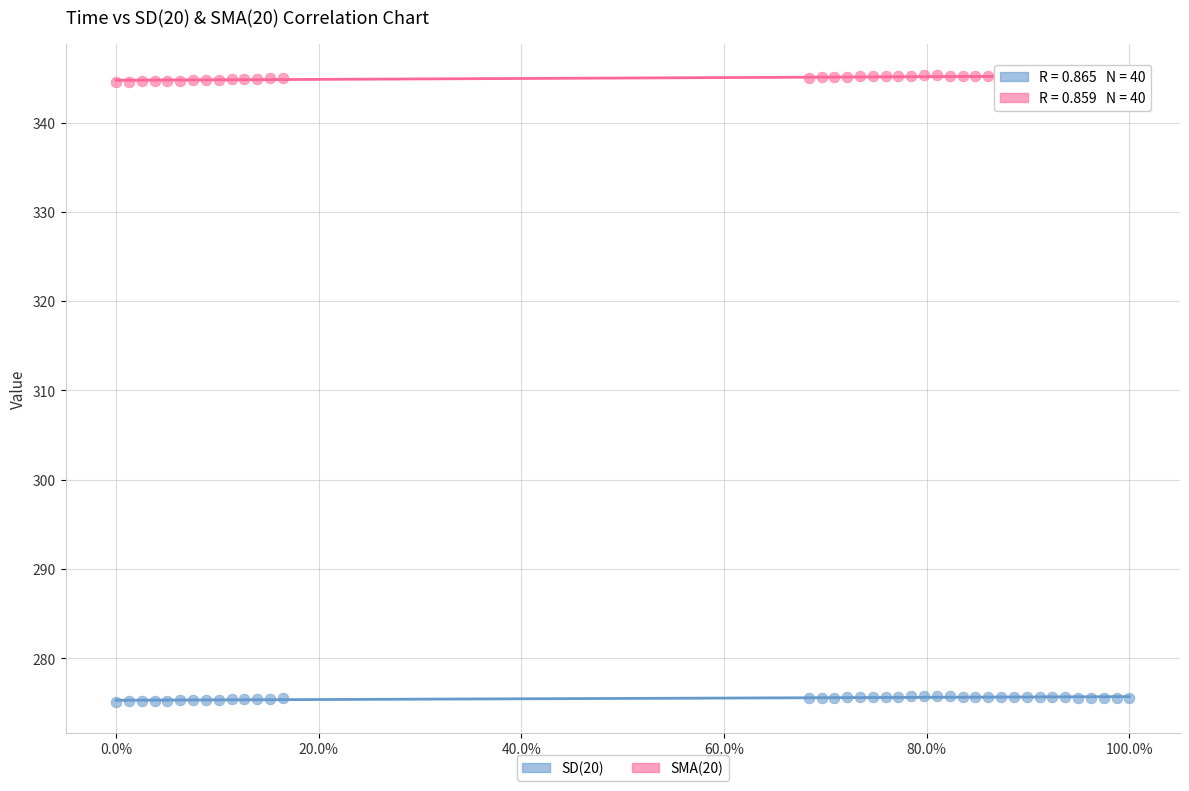

Which series reaches the maximum Y coordinate?

SMA(20)